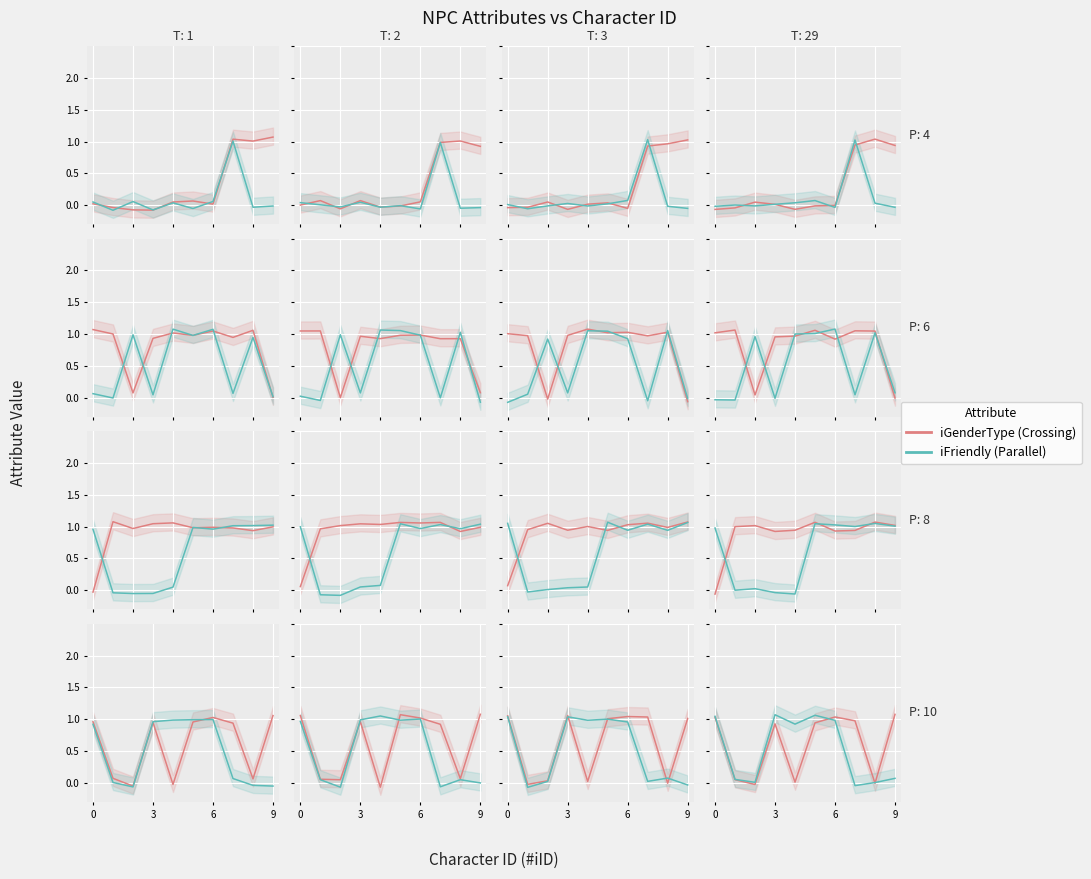

What is the label of the 8th point from the left?

7